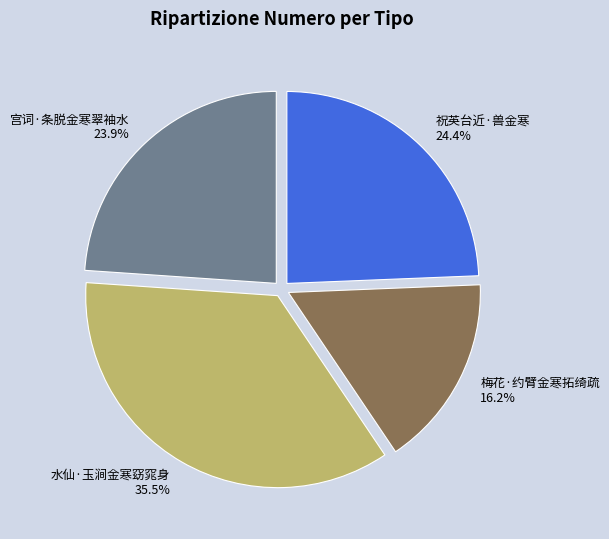

Does 梅花·约臂金寒拓绮疏 represent more than half of the total?

No